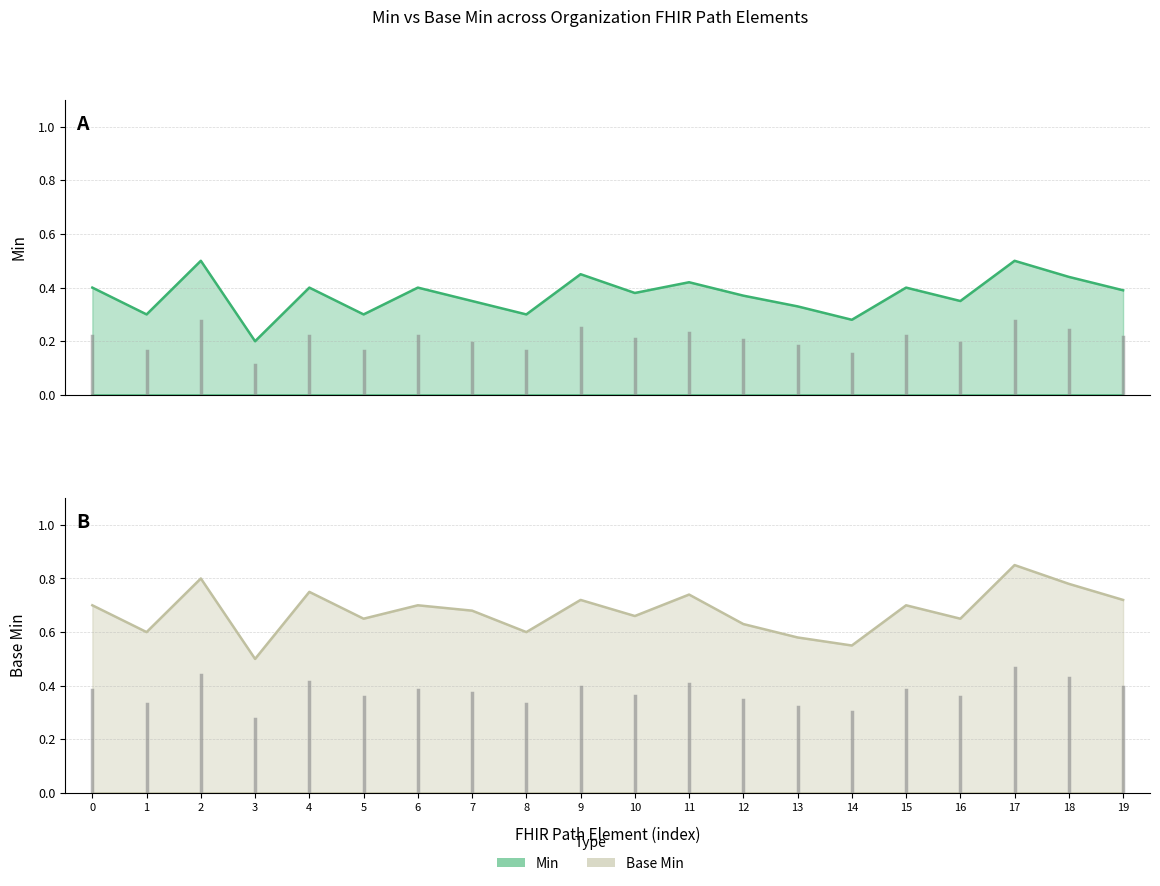

How many data points does each series have?

20